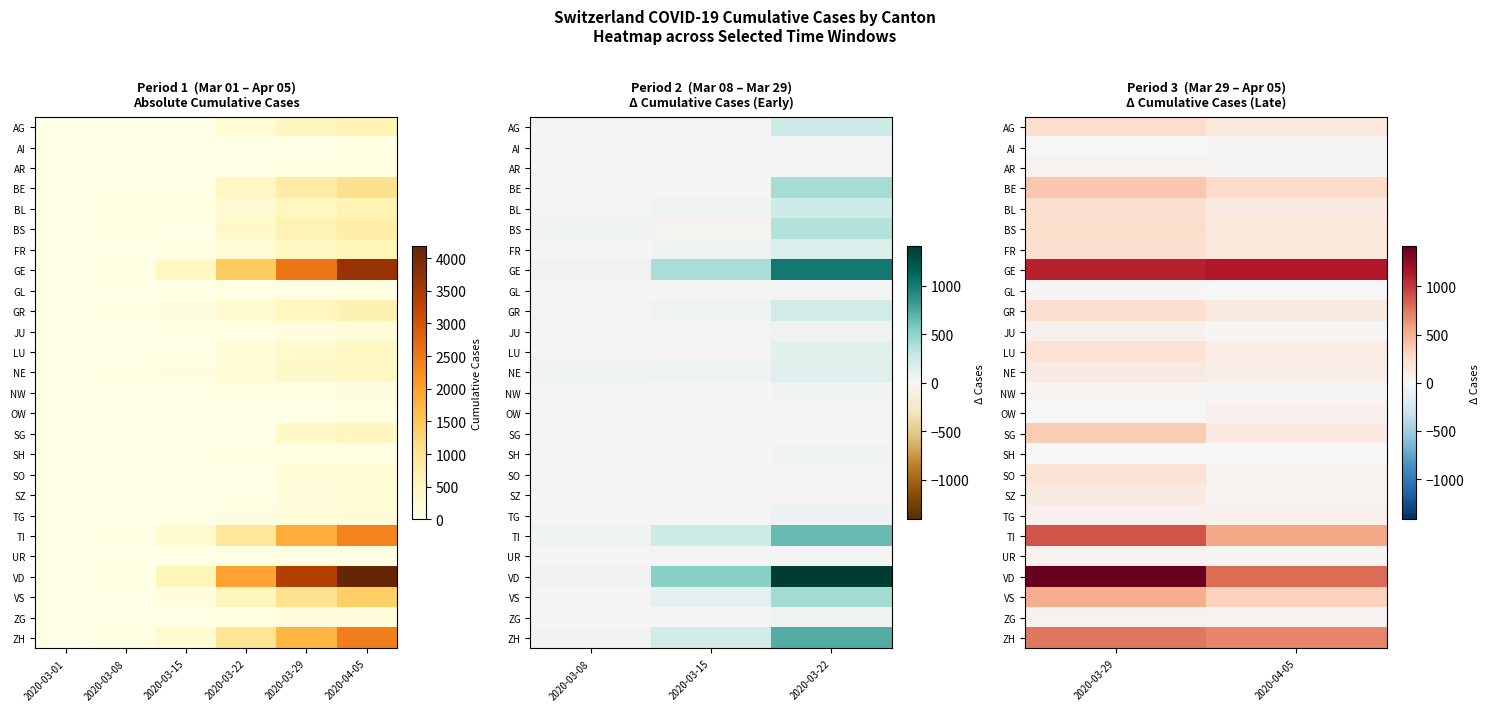

Where is SO nearest to the value 118?

2020-04-05